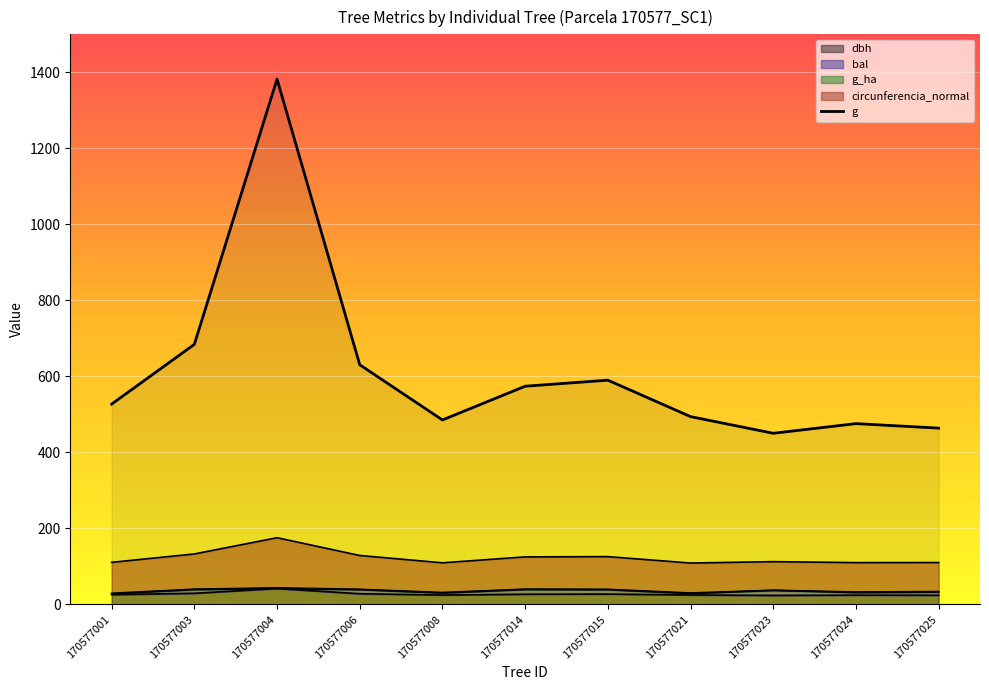

Which series changed the most between 170577003 and 170577024?

g